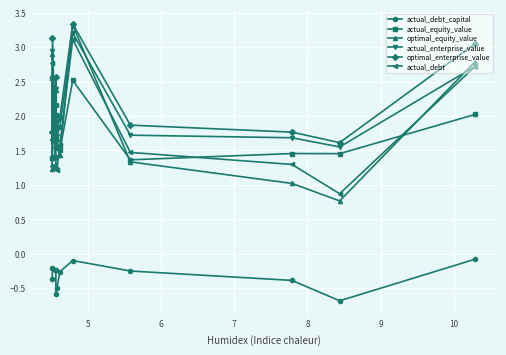

Which series has the widest spread of values?

optimal_equity_value